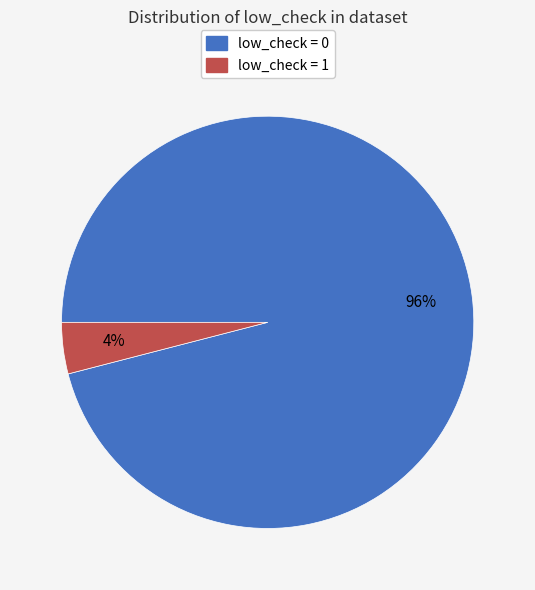

What percentage is the low_check = 1 slice, to the nearest percent?

4%